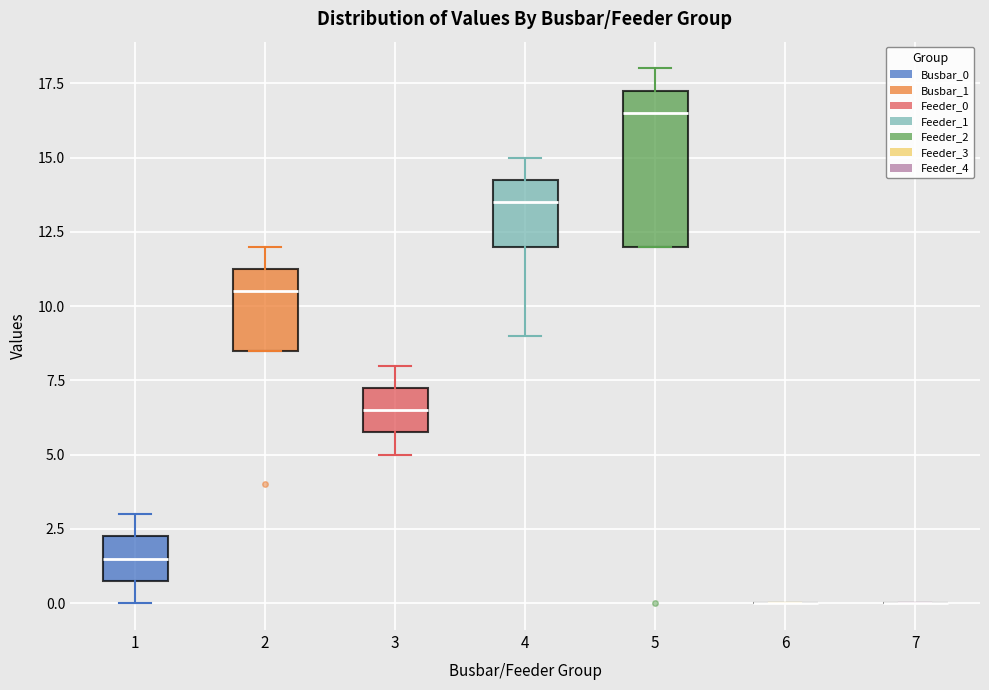

Reading left to right, transcribe this box plot: for each box, give where its median line is, the range the box spans, and where its two whiskers end, as read against the y-axis. The values are not printed on the chart, so give them approximately, as read against the axis.

1: median 1.5, box 1.0 to 2.5, whiskers 0.0 to 3.0
2: median 10.5, box 8.5 to 11.5, whiskers 8.5 to 12.0
3: median 6.5, box 6.0 to 7.5, whiskers 5.0 to 8.0
4: median 13.5, box 12.0 to 14.5, whiskers 9.0 to 15.0
5: median 16.5, box 12.0 to 17.5, whiskers 12.0 to 18.0
6: box collapsed to a line at 0.0, whiskers 0.0 to 0.0
7: box collapsed to a line at 0.0, whiskers 0.0 to 0.0